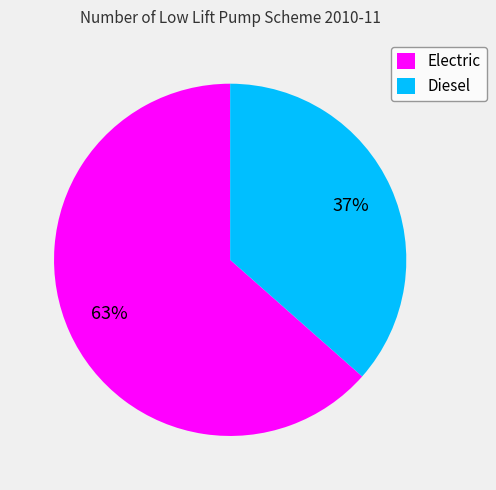

To the nearest percent, what percentage of the pie is Diesel?

37%